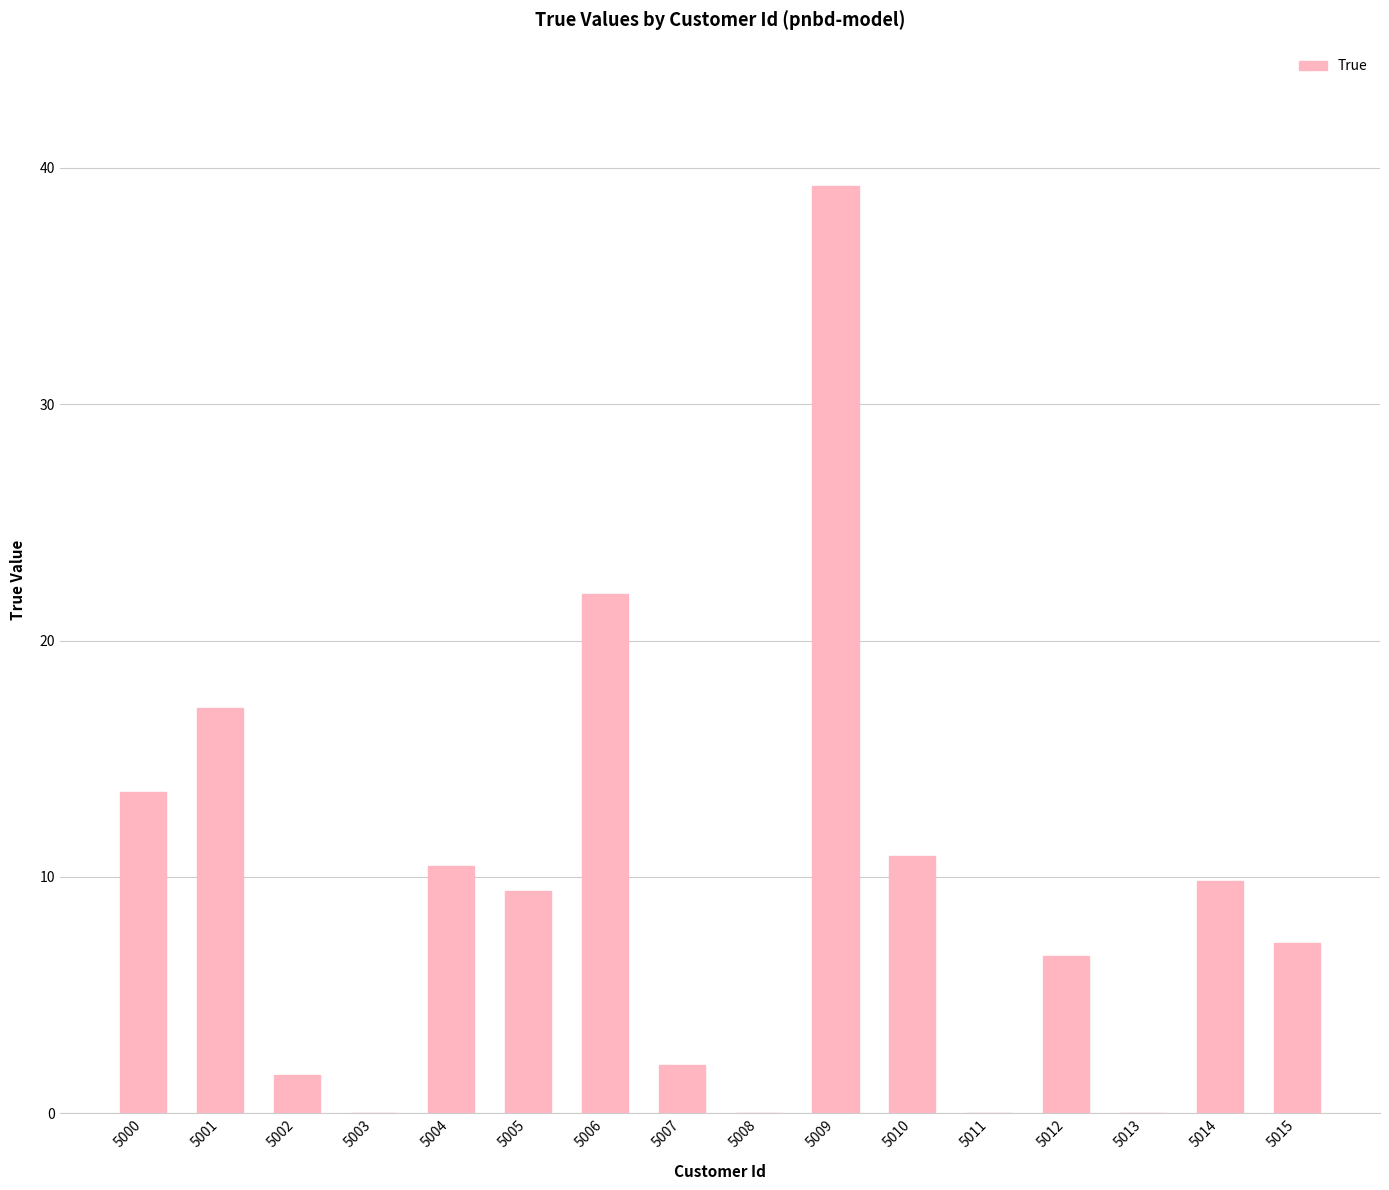

The value at 5009 is 39.2. True or false?

True